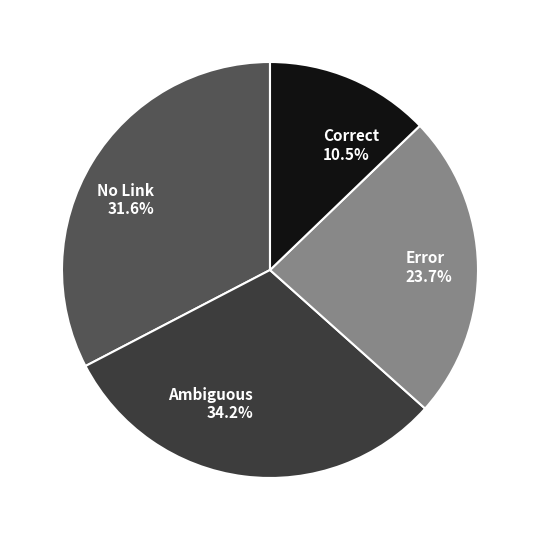

Is it true that 34482 is 1% of the pie?

False